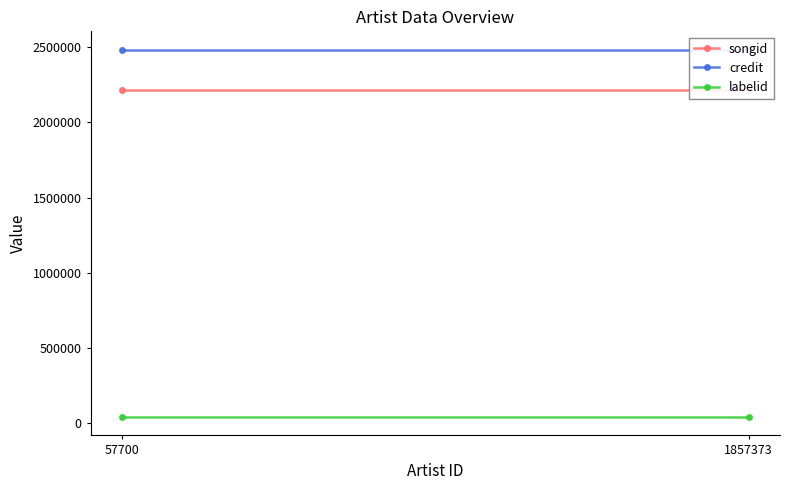

The value of credit at 1857373 is 1327871. True or false?

False